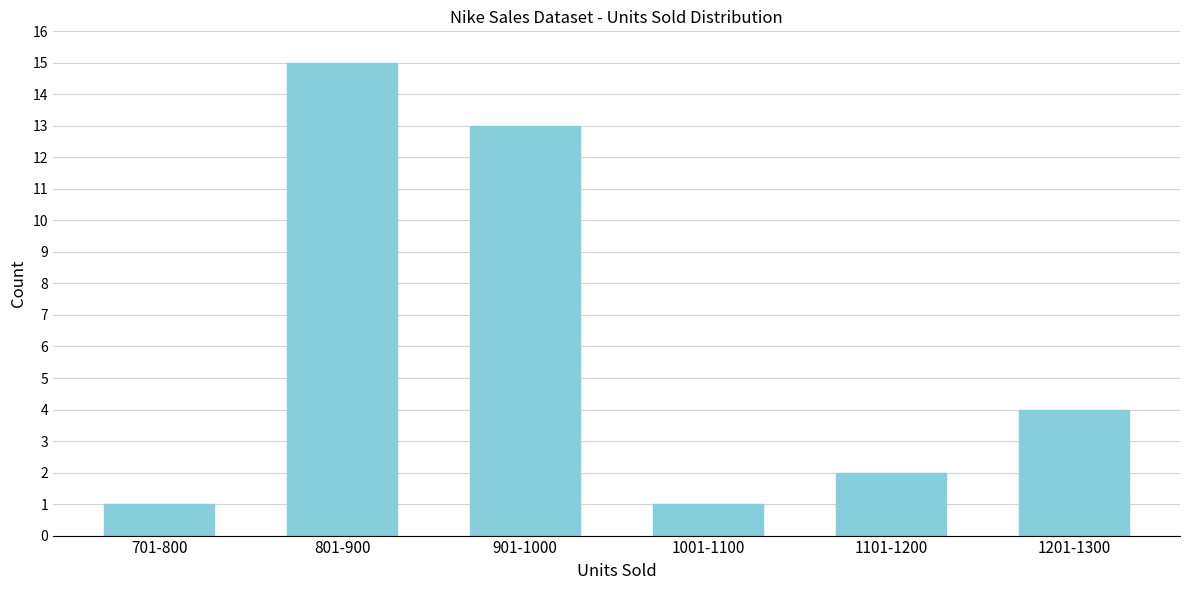

Reading left to right, extract all data points from this chart.

1	15	13	1	2	4